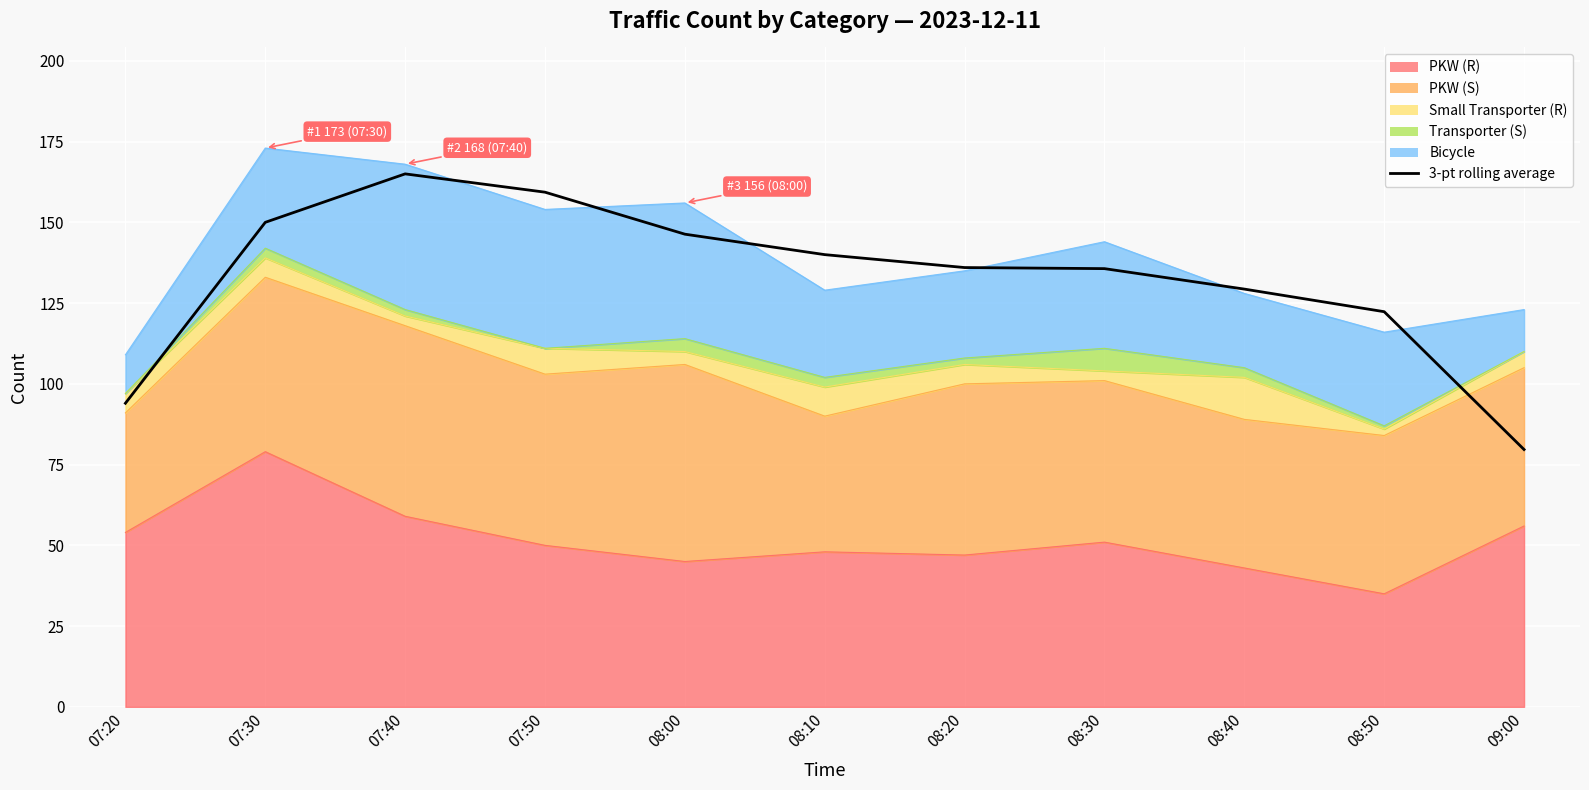

Where is the data nearest to the value 122?

08:50